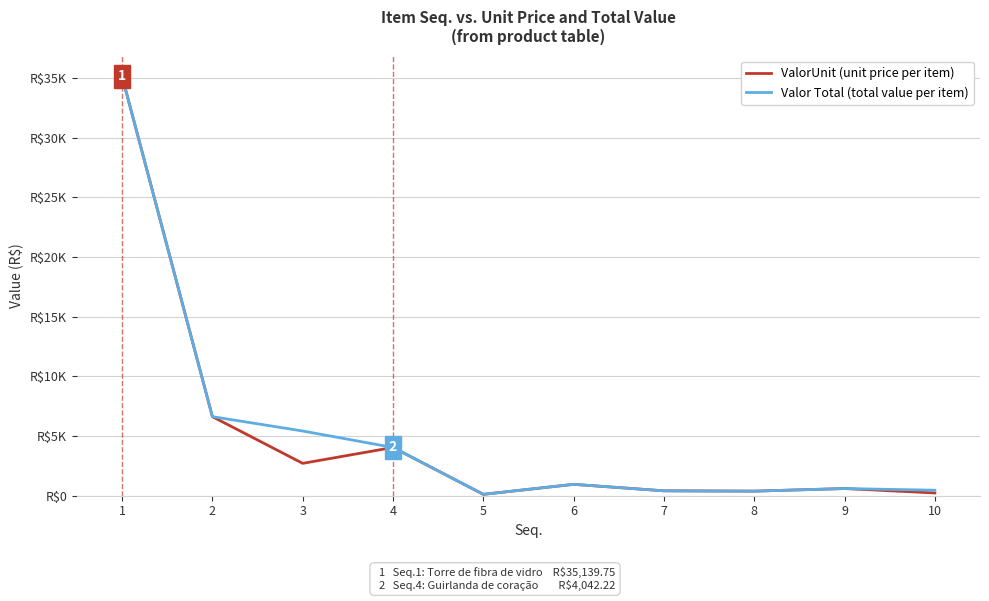

At how many categories does at least one series exceed 16911?

1